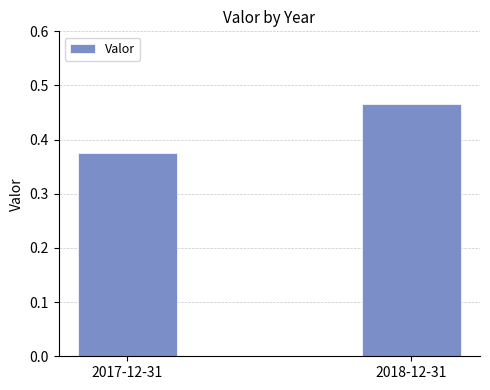

At which category does the chart reach its peak across all series?

2018-12-31